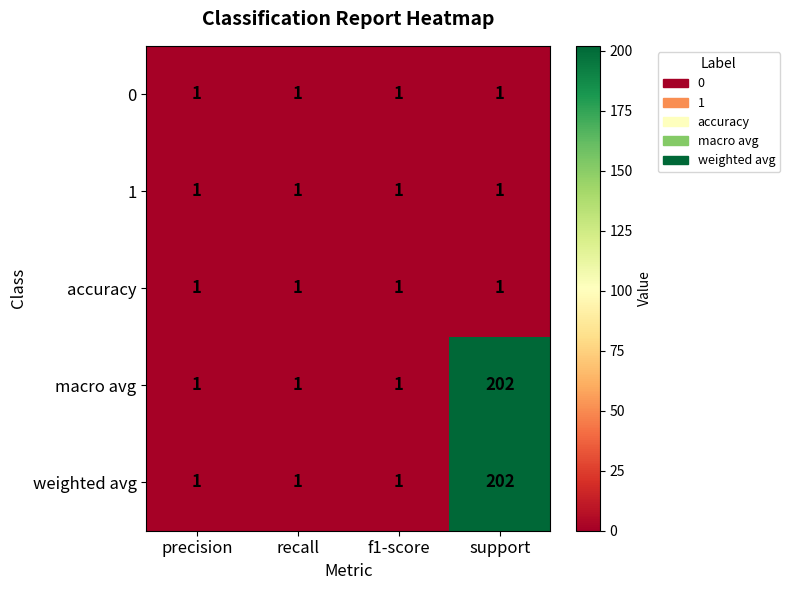

At how many categories does at least one series exceed 174?

1